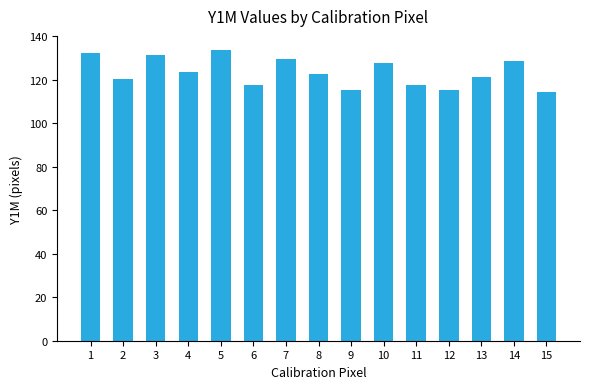

Read the value at 4.

123.5